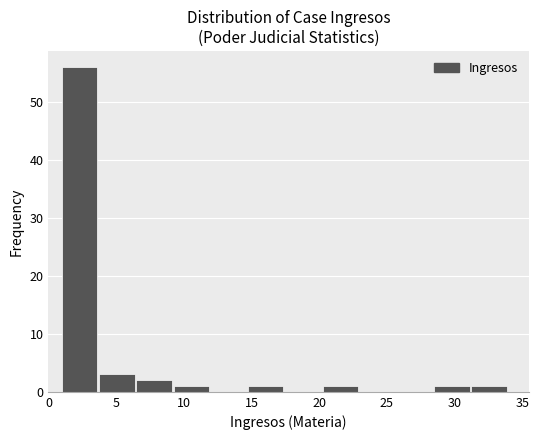

Over which range of the x-axis is the bar tallest?

1.00 to 3.75